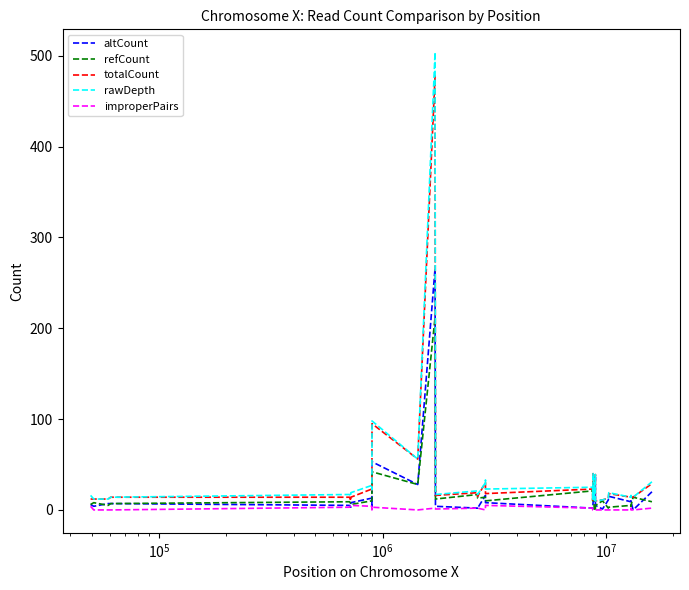

Which series has the widest spread of values?

rawDepth